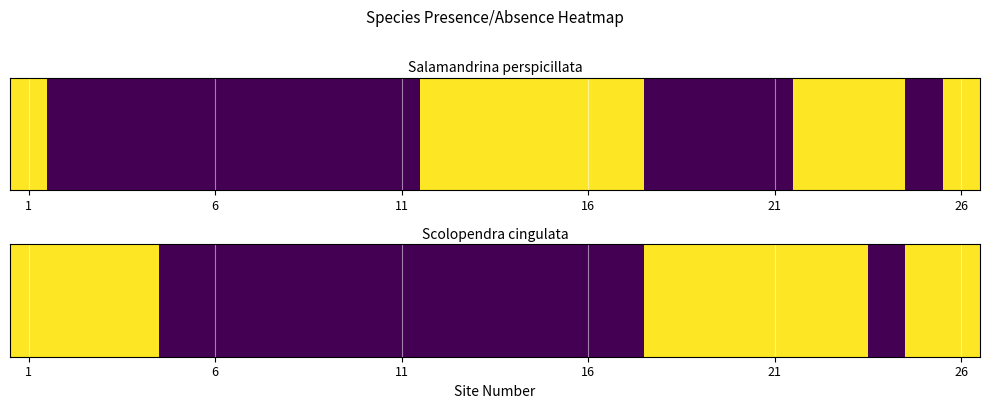

True or false: the data shows 0 at 16.

False